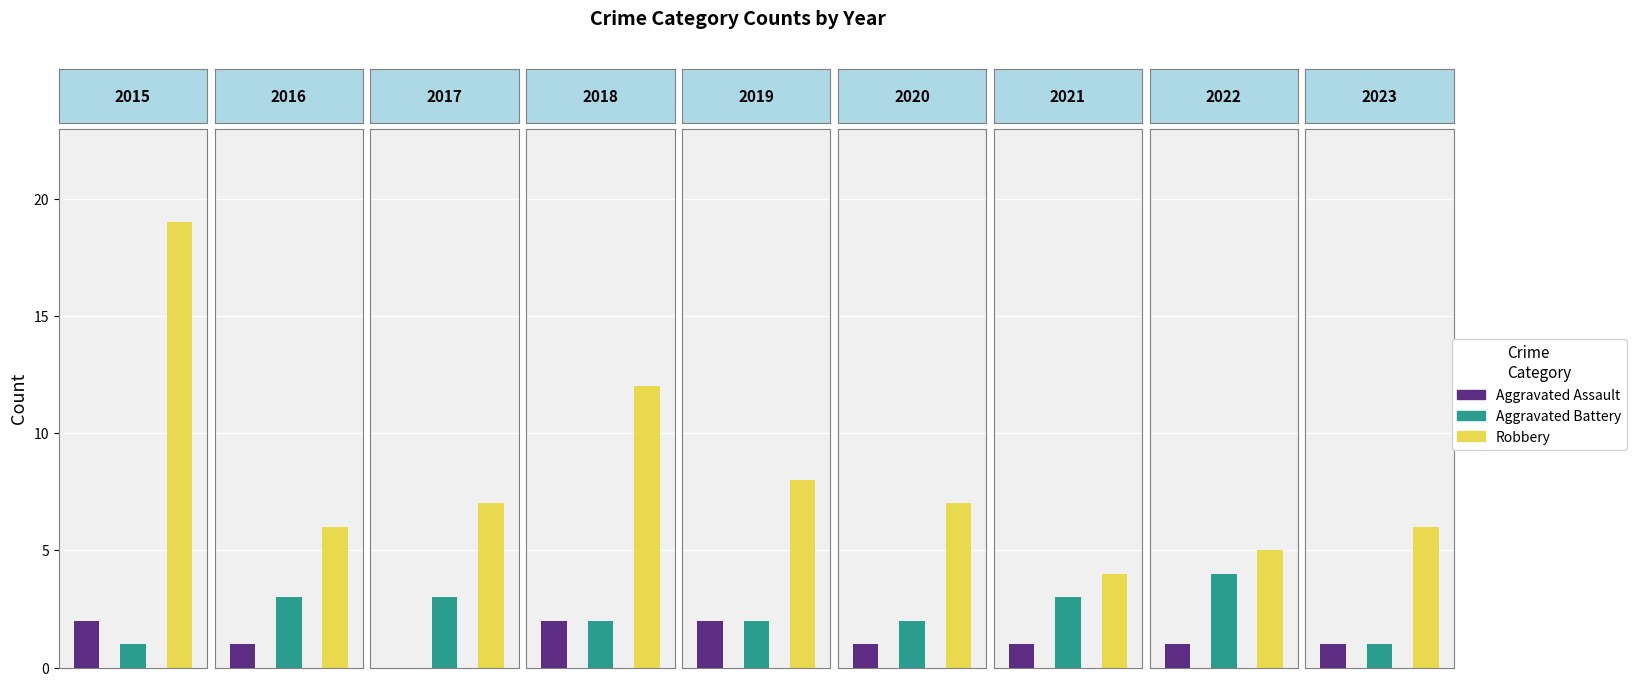

Is the value of Robbery at 2022 greater than the value of Aggravated Battery at 2022?

Yes